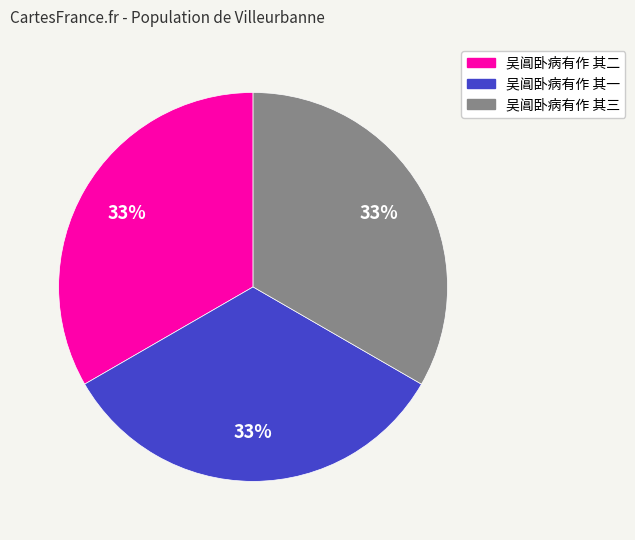

What is the ratio of the value at 吴阊卧病有作 其三 to the value at 吴阊卧病有作 其一?

1.0